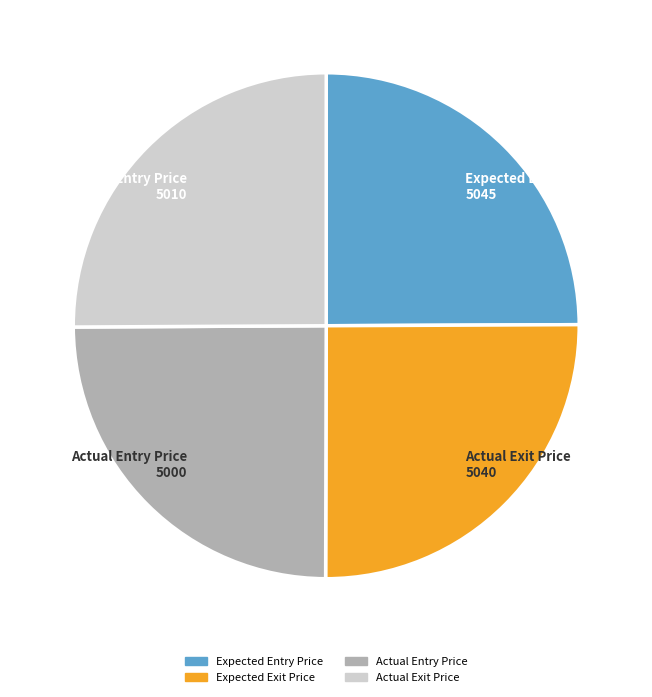

Is it true that Expected Entry Price is 25% of the pie?

True